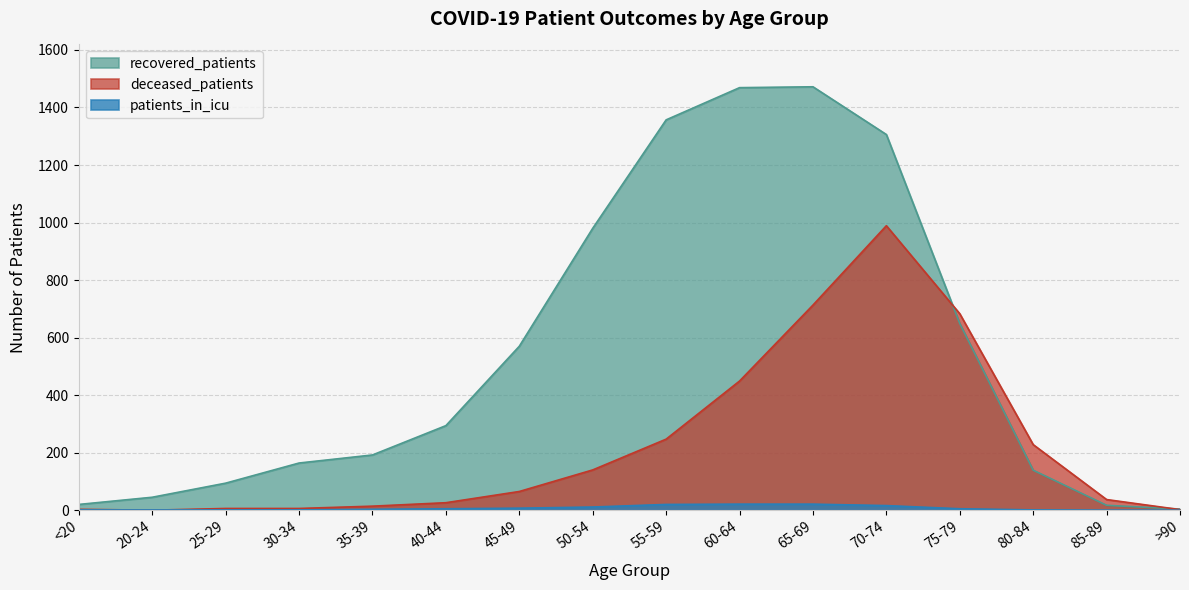

What is the highest value of the patients_in_icu series?

21